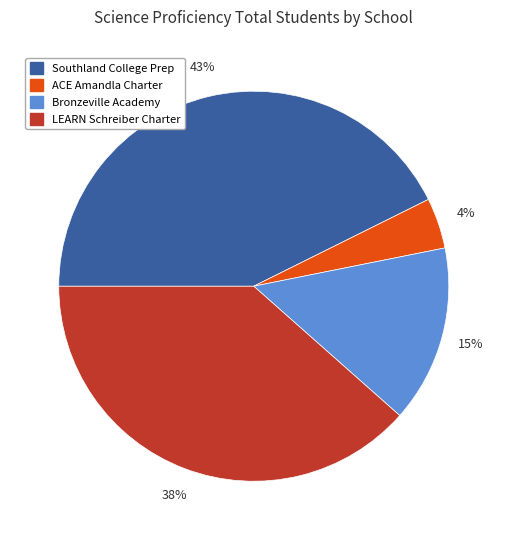

To the nearest percent, what is the average slice percentage?

25%